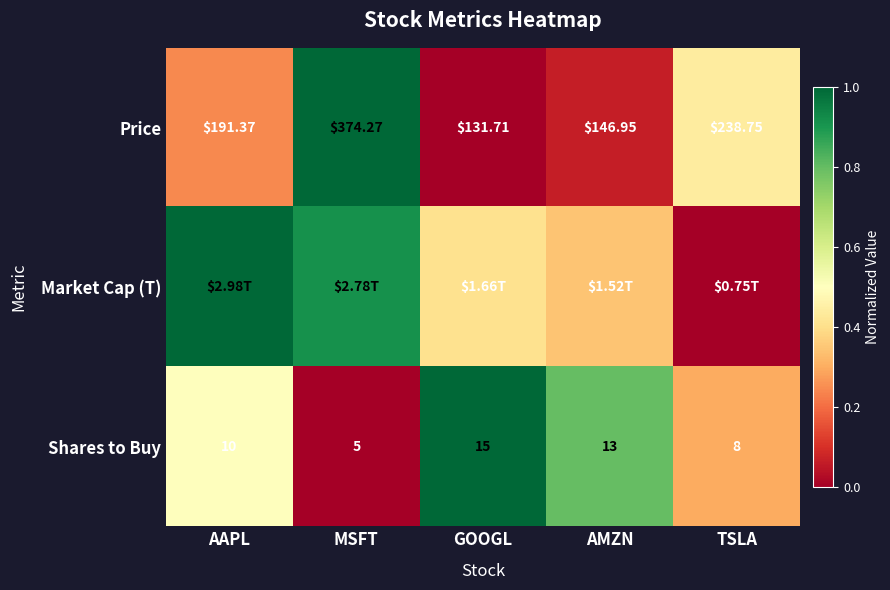

At which label does Shares to Buy reach its minimum?

MSFT